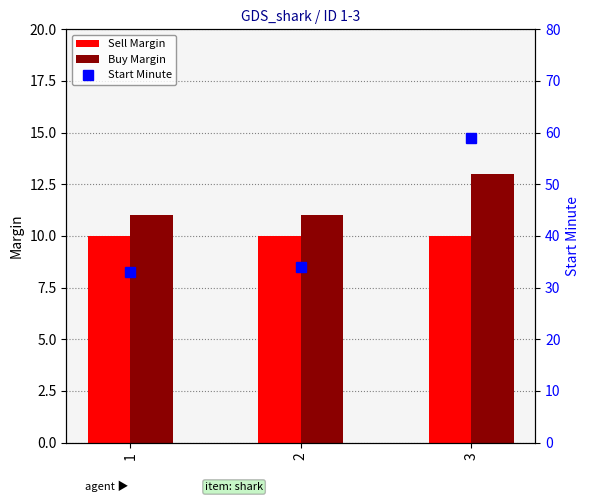

Count the number of data series in this chart.

3